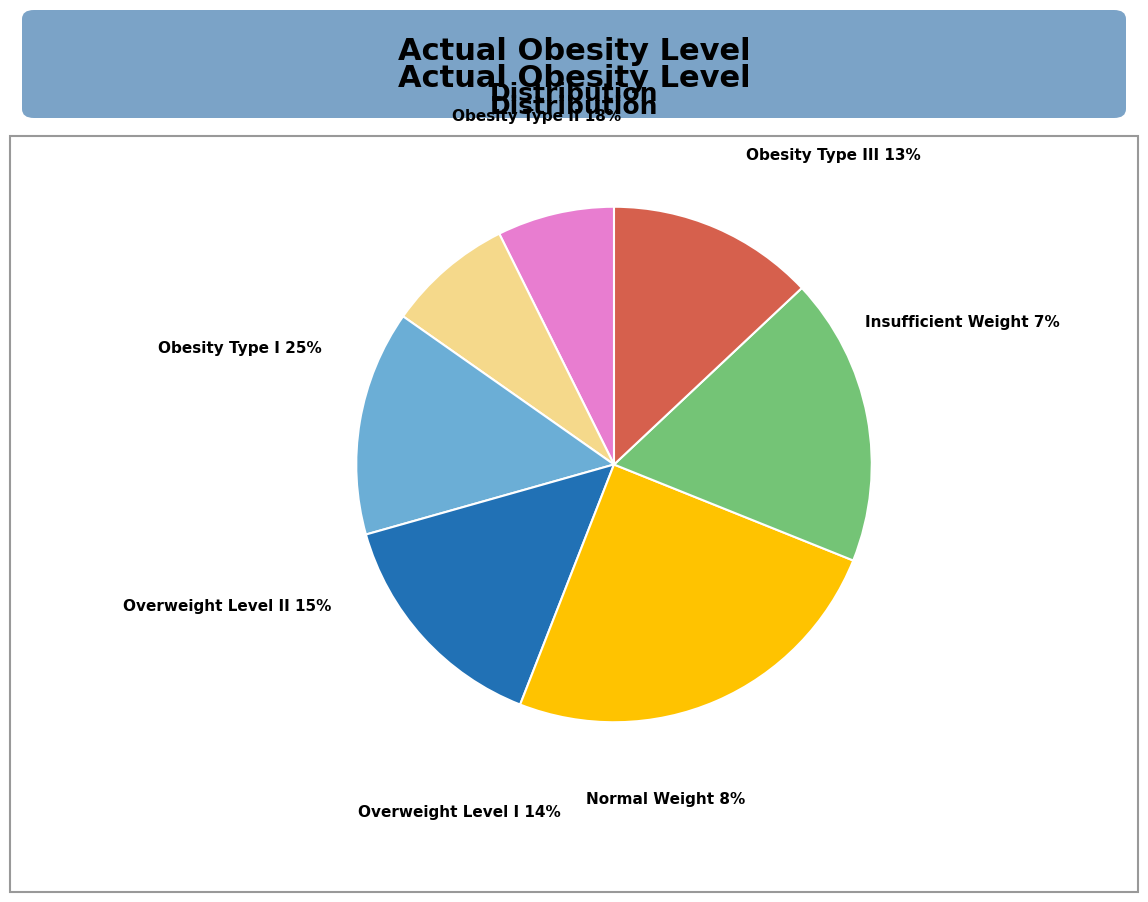

Count the number of slices in the pie.

7